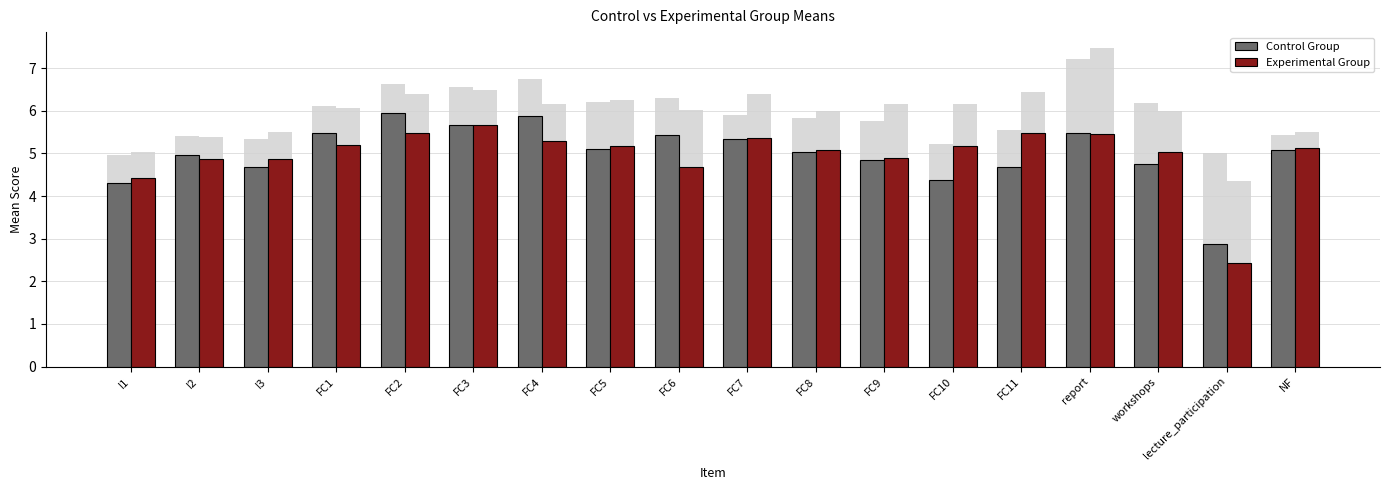

What is the total value across all series at FC4?

11.2